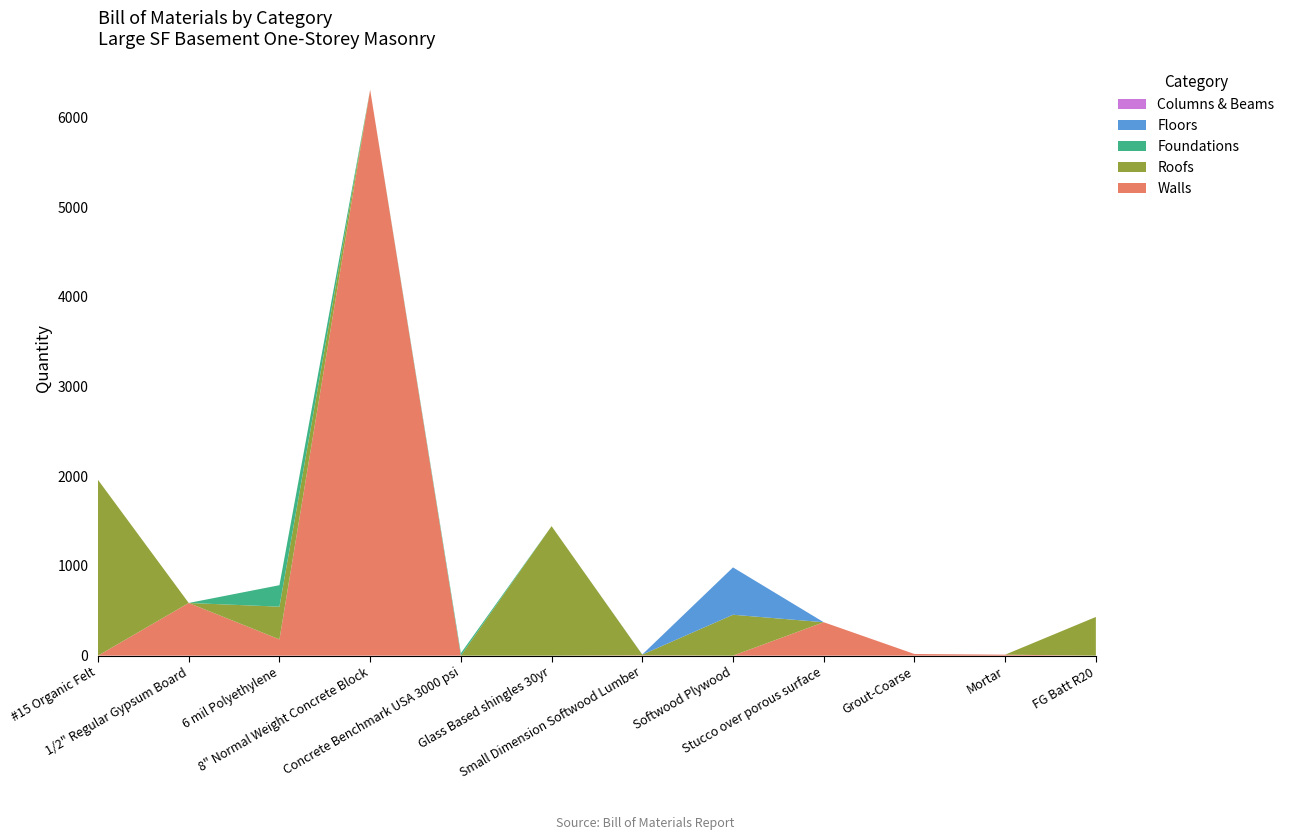

Reading left to right, list all the values displayed in this chart.

Walls: 0.0	587.2	181.3	6309.3	0.0	0.0	3.9	0.0	372.6	18.3	10.7	0.0
Roofs: 1959.4	0.0	364.6	0.0	0.0	1443.8	7.5	455.9	0.0	0.0	0.0	431.3
Foundations: 0.0	0.0	239.5	0.0	27.1	0.0	0.0	0.0	0.0	0.0	0.0	0.0
Floors: 0.0	0.0	0.0	0.0	0.0	0.0	1.4	527.9	0.0	0.0	0.0	0.0
Columns & Beams: 0.0	0.0	0.0	0.0	0.0	0.0	0.0	0.0	0.0	0.0	0.0	0.0